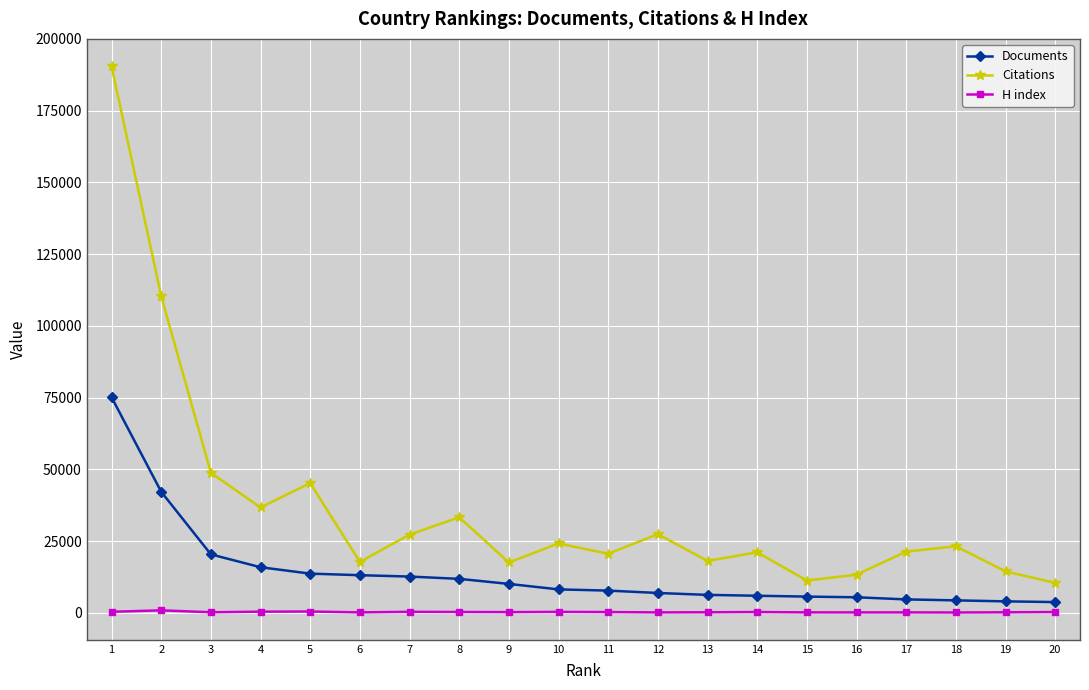

List the series in order of their peak value, lowest first.

H index, Documents, Citations